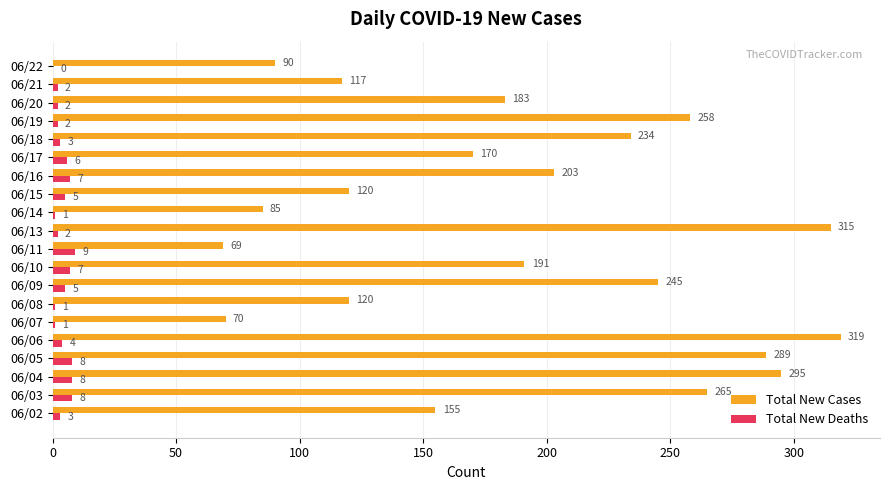

Is it true that Total New Deaths equals 1 at 06/07?

True